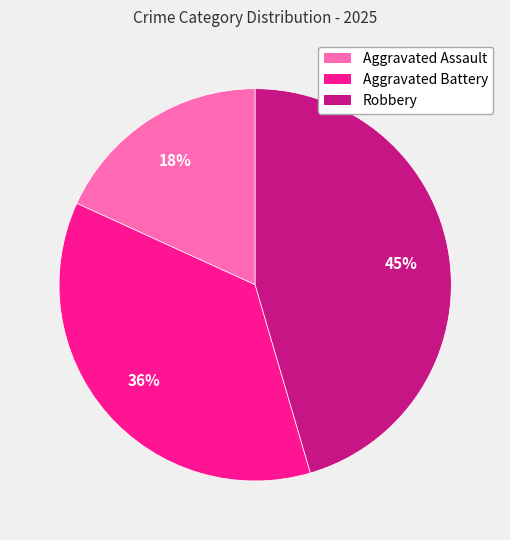

Is it true that Aggravated Assault is 18% of the pie?

True